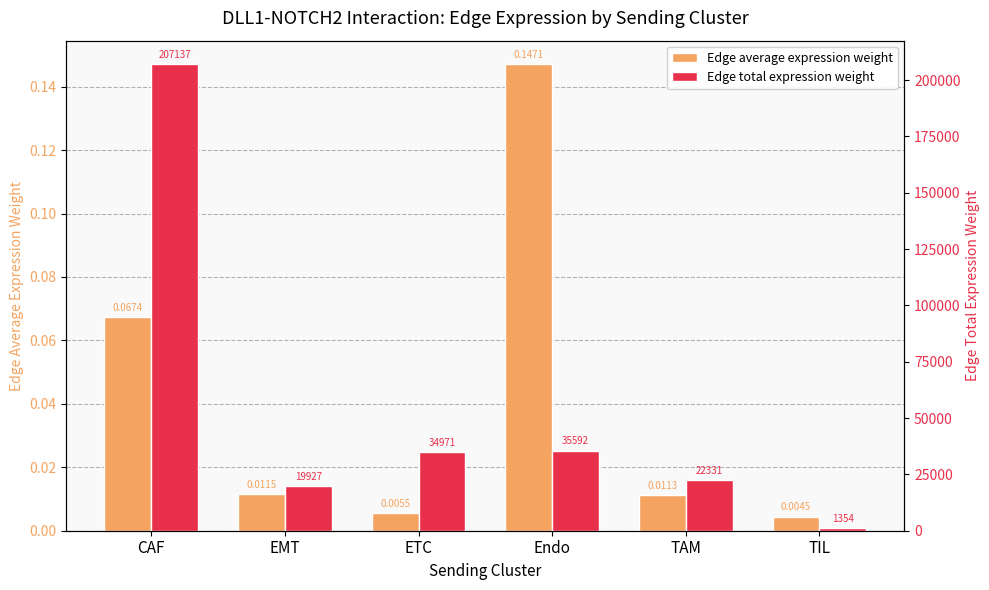

What is the maximum value shown in the chart?

207137.0